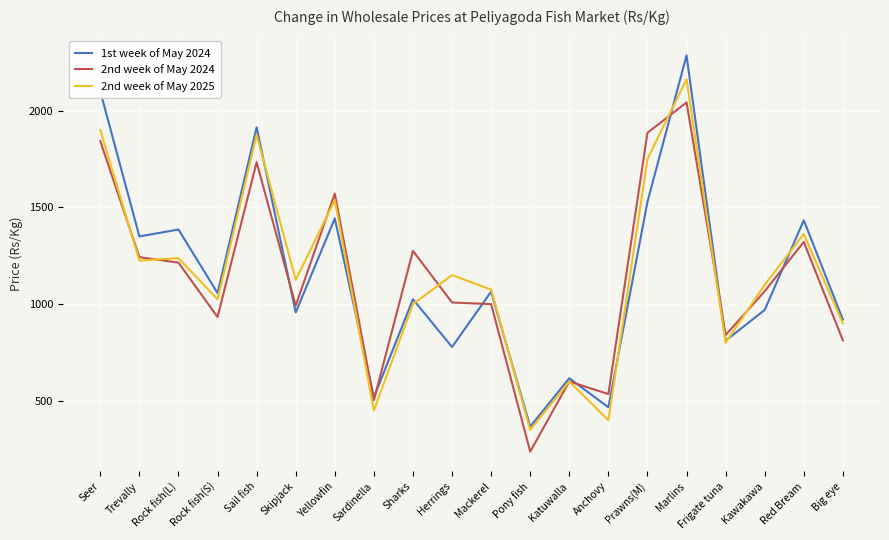

Which category has the lowest value in the 1st week of May 2024 series?

Pony fish